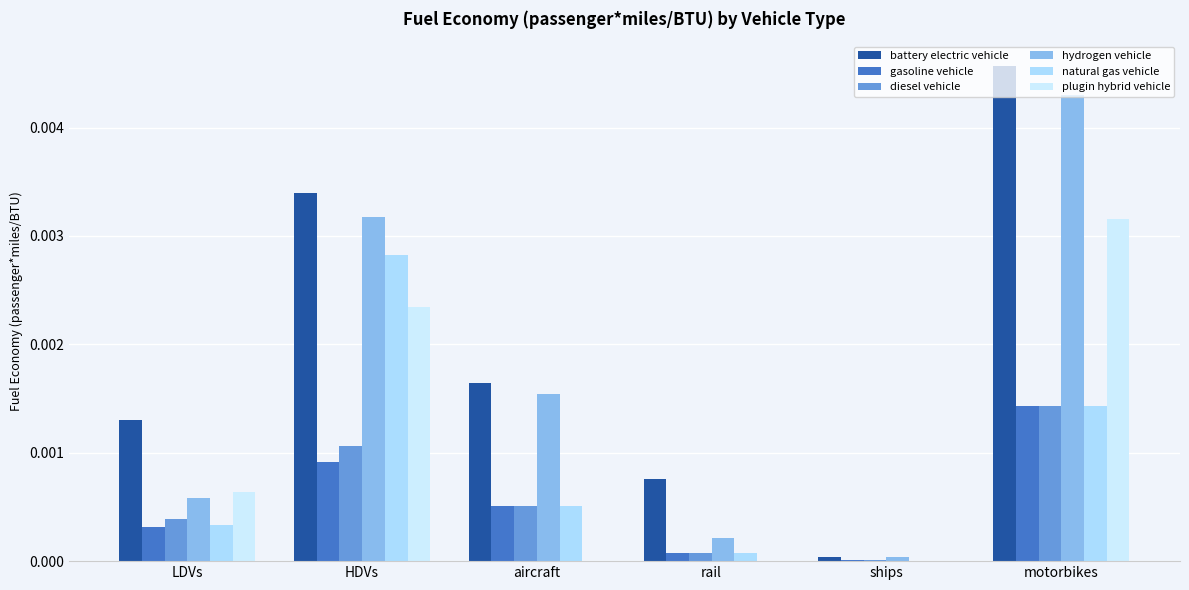

At which category is the sum across all series the highest?

motorbikes